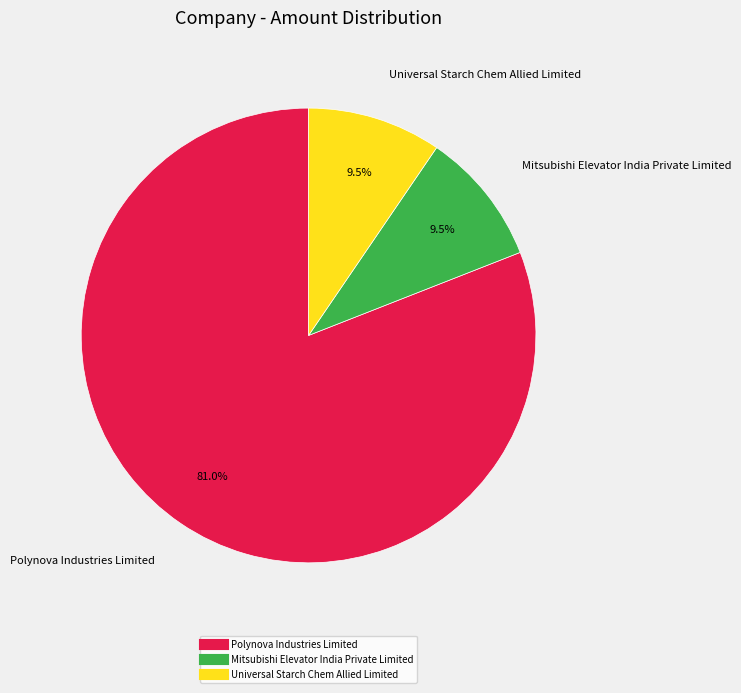

How many slices are in this pie chart?

3